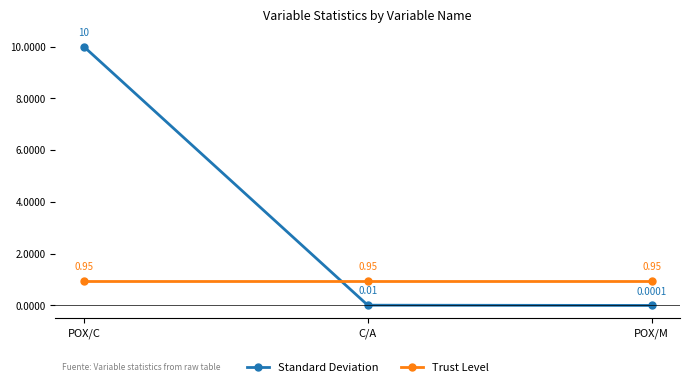

What is the highest value of the Standard Deviation series?

10.0